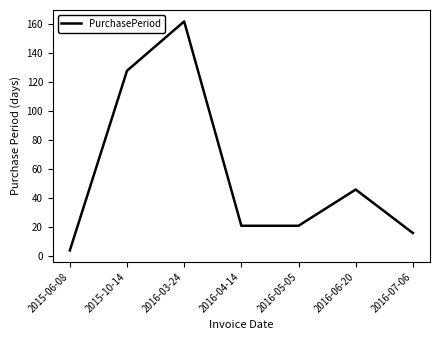

How many lines are shown in the chart?

1